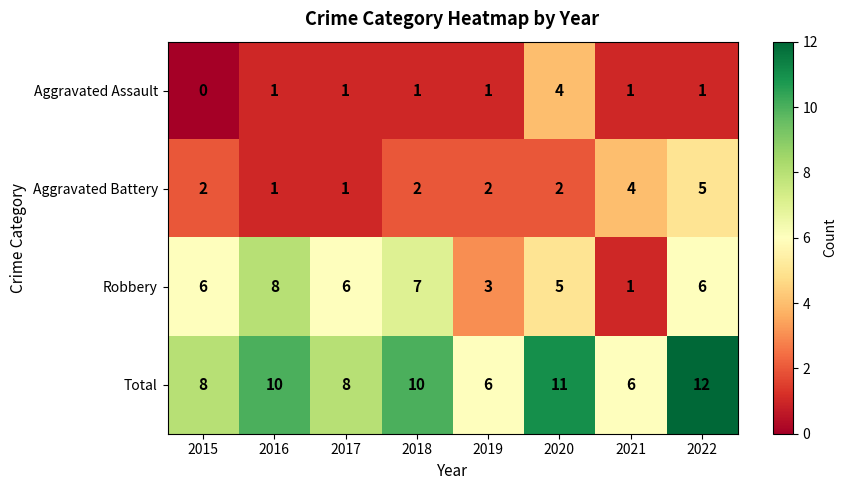

Which series has the largest total across all categories?

Total